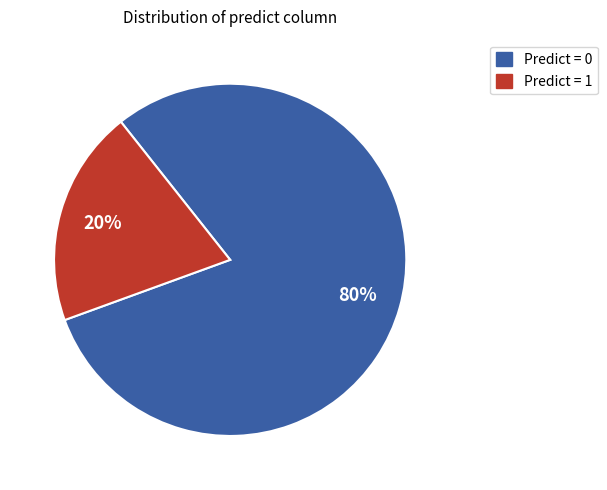

To the nearest percent, what is the difference between the largest and smallest slice percentages?

60%